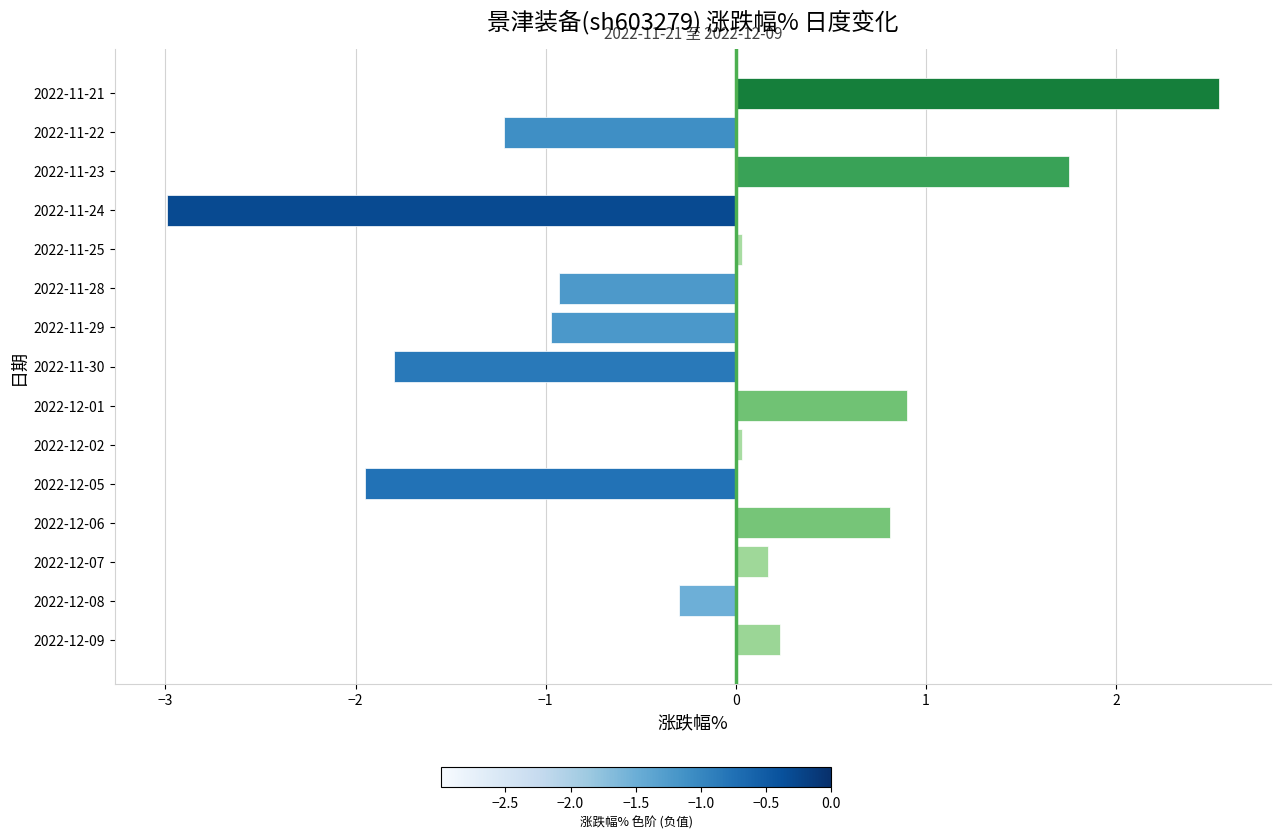

What is the difference between the maximum and minimum values?

5.5